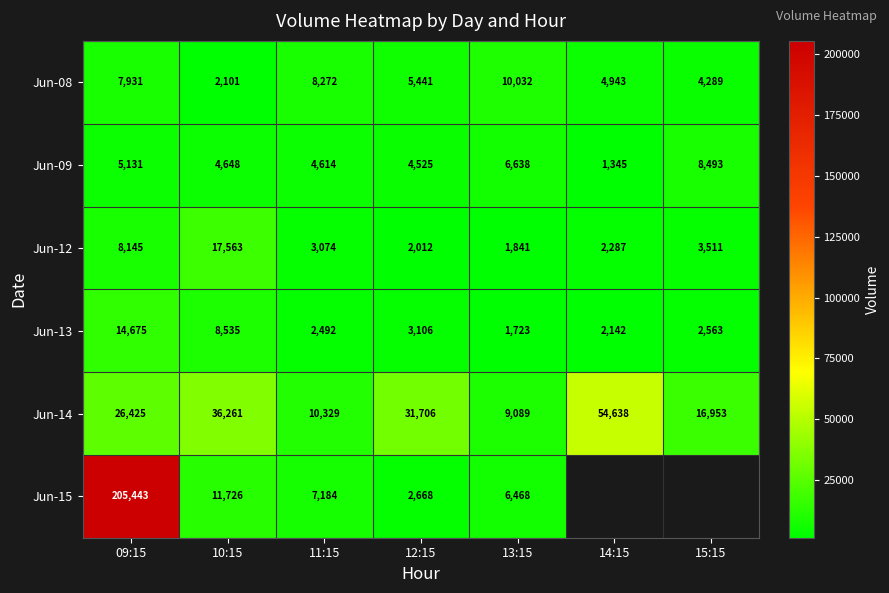

Which has a higher value, 10:15 or 13:15?

13:15